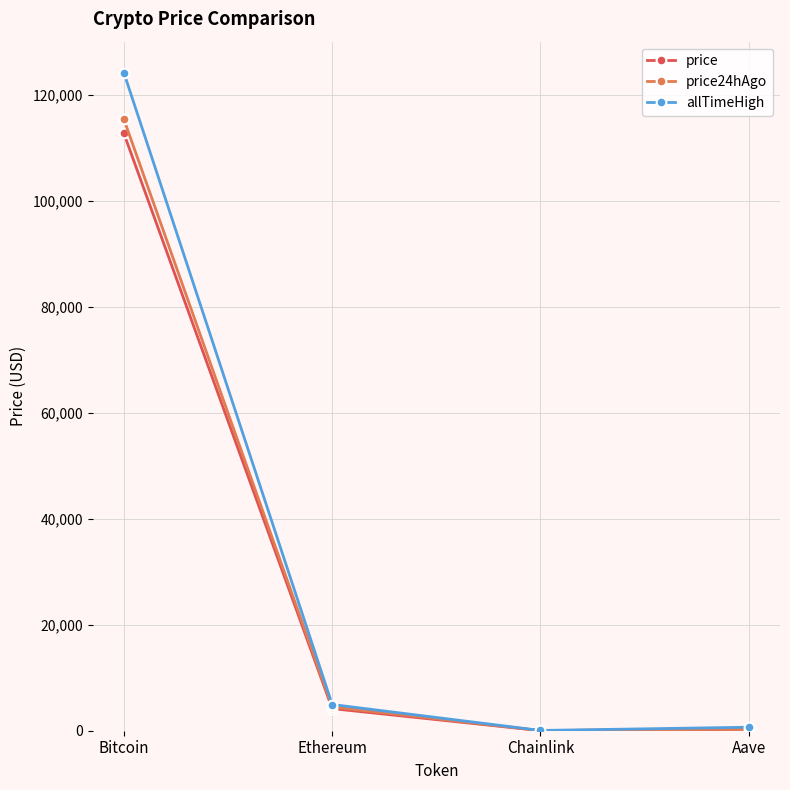

The allTimeHigh series shows 124128.0 at Bitcoin. True or false?

True